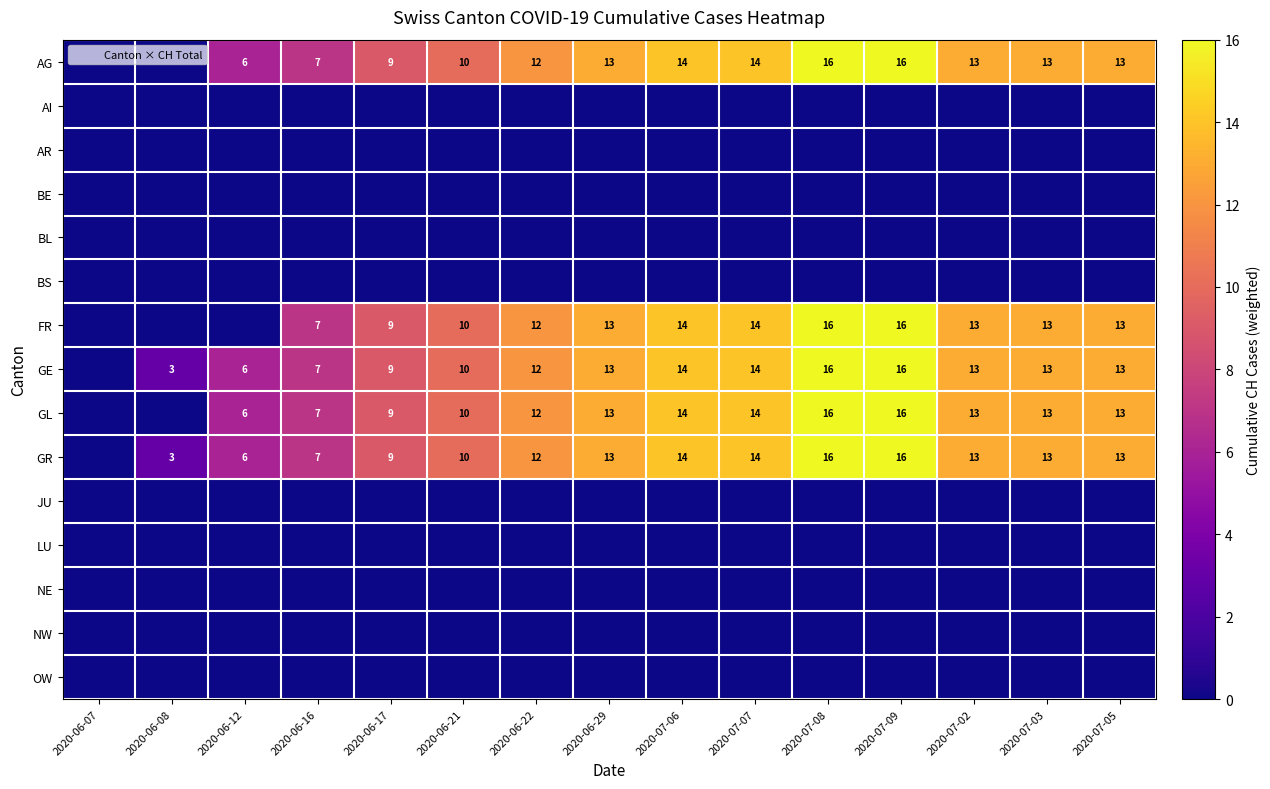

Is the value of NE at 2020-07-05 greater than the value of OW at 2020-06-22?

No